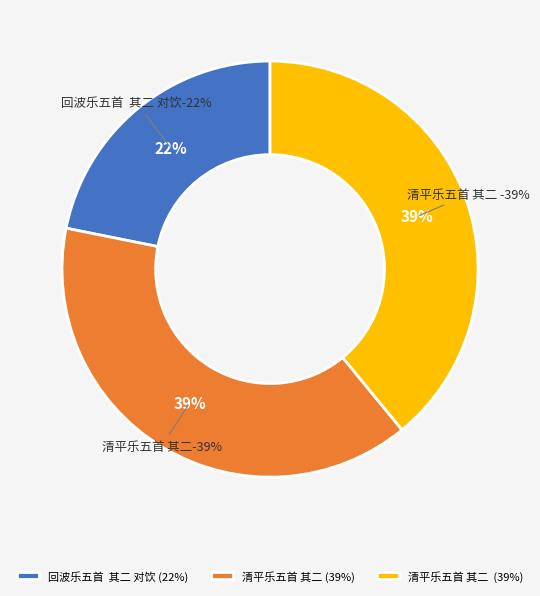

True or false: 回波乐五首  其二 对饮 accounts for 28% of the total.

False